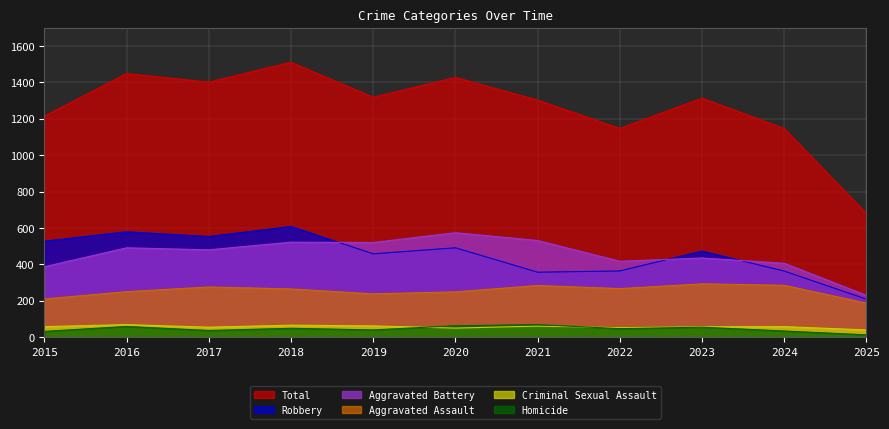

At 2017, list the series in order from largest to smallest.

Total, Robbery, Aggravated Battery, Aggravated Assault, Criminal Sexual Assault, Homicide